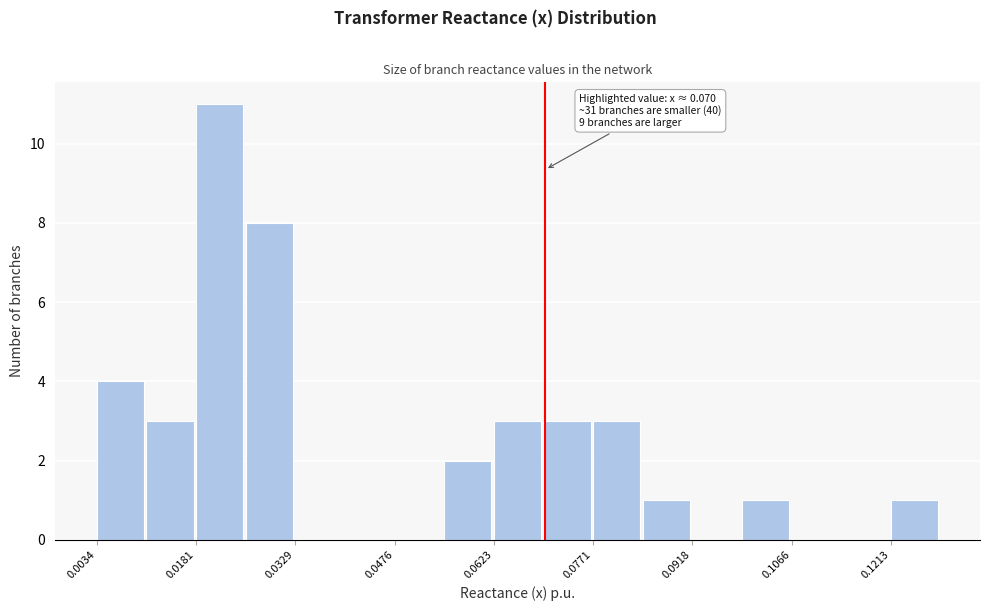

Around what value on the x-axis is the tallest bar? Give the approximate position of its centre, as read against the axis.

0.022